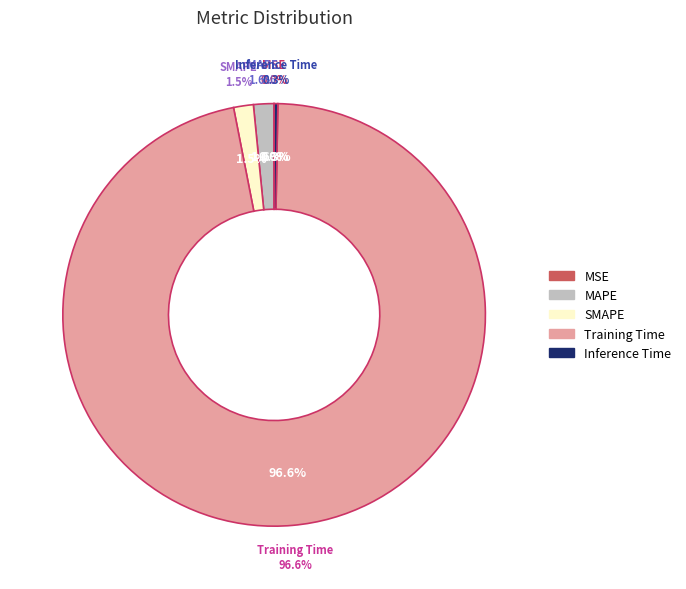

The MAPE slice represents 2% of the pie. True or false?

True